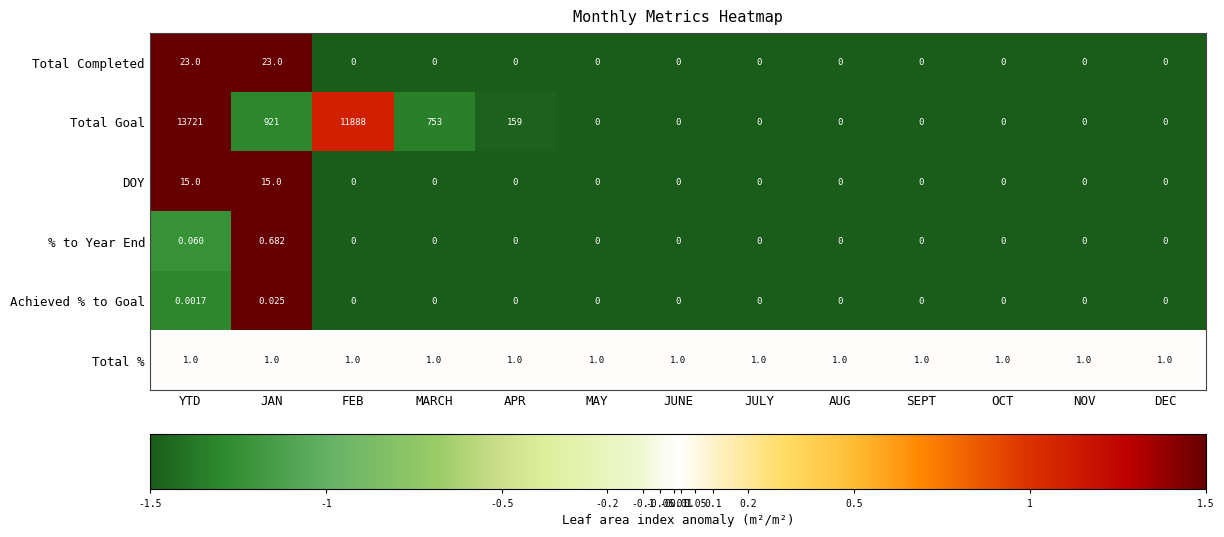

Which series has the largest total across all categories?

Total Goal